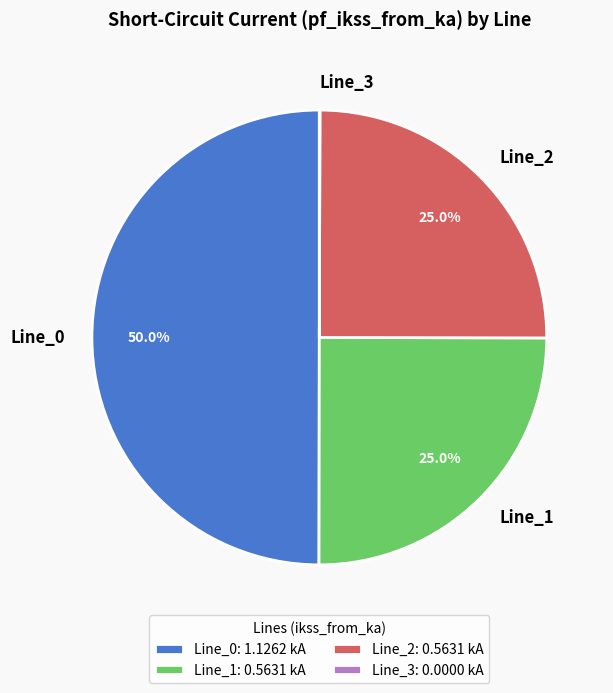

Is it true that Line_0 is 58% of the pie?

False